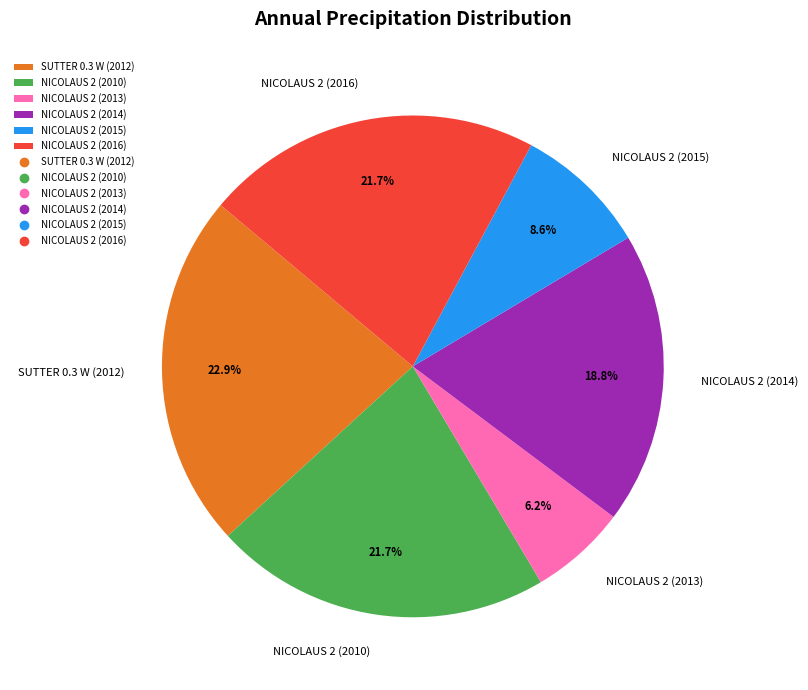

Which slice is the smallest?

NICOLAUS 2 (2013)